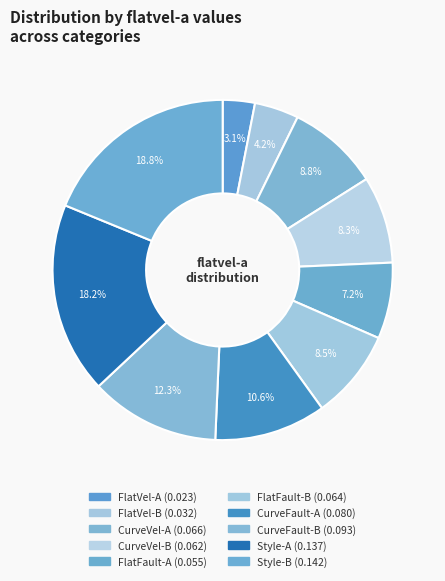

To the nearest percent, what is the combined percentage of FlatFault-B and FlatVel-B?

13%